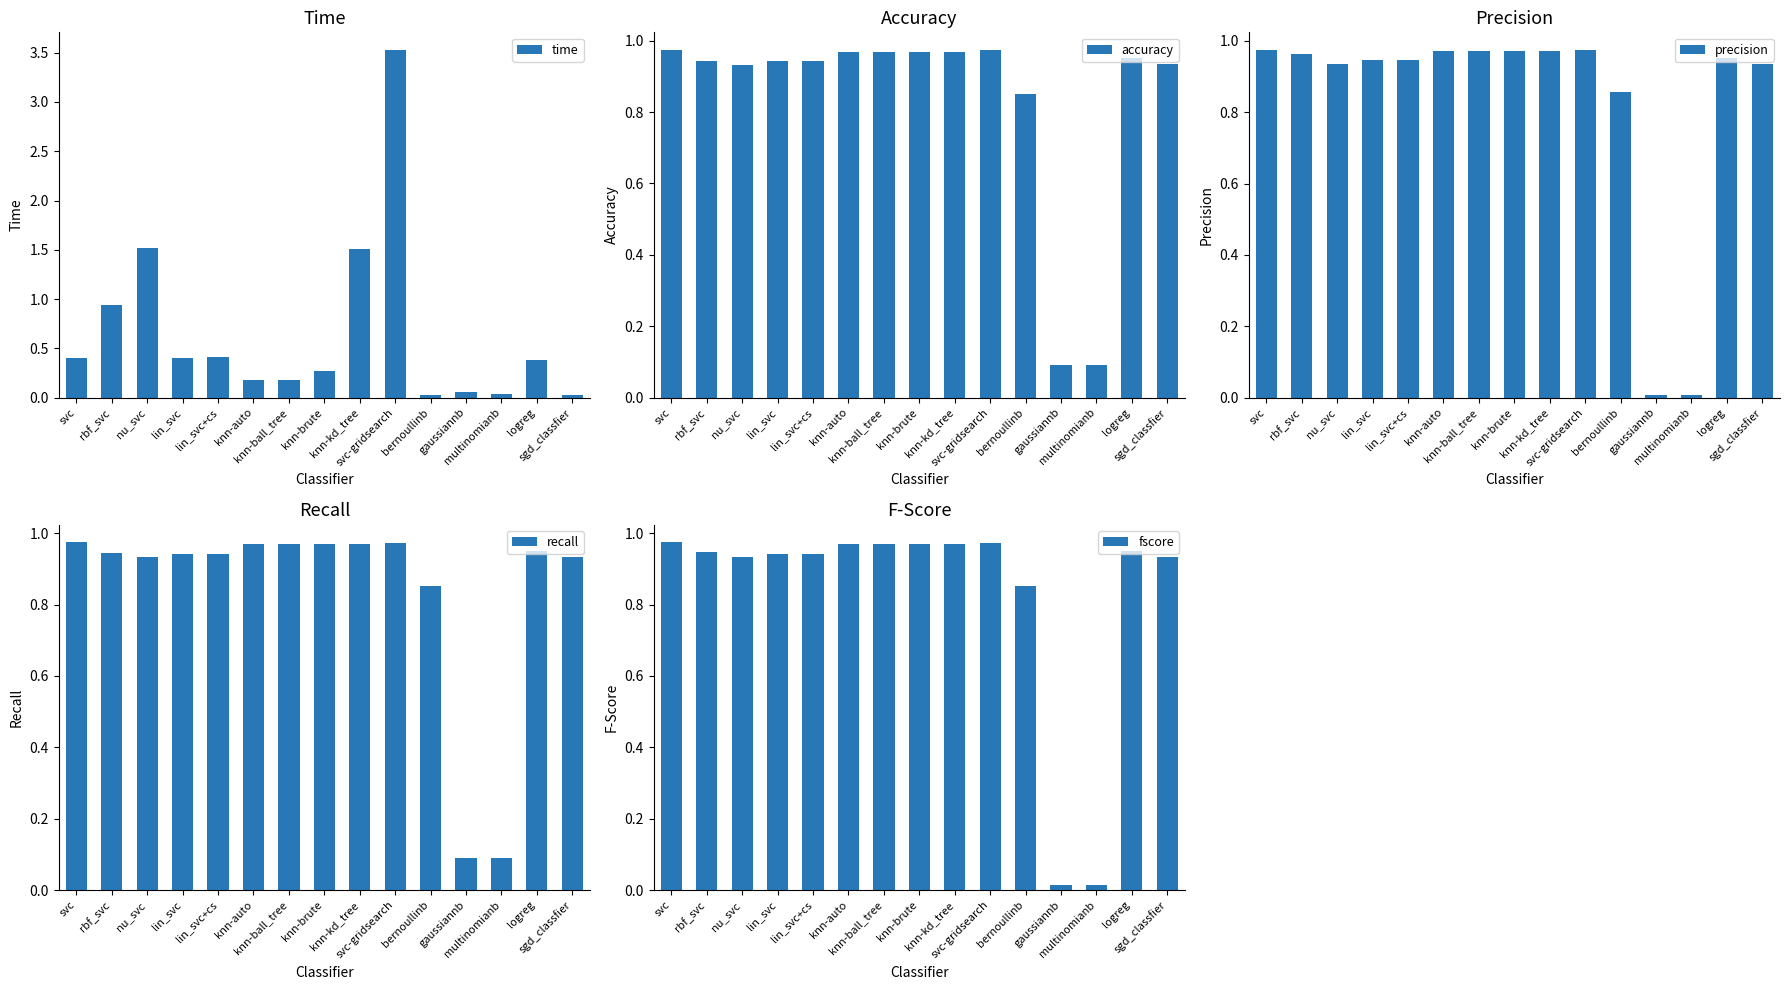

Reading right to left, what are all the values shown in this chart?

time: 0.0	0.4	0.0	0.1	0.0	3.5	1.5	0.3	0.2	0.2	0.4	0.4	1.5	0.9	0.4
accuracy: 0.9	1.0	0.1	0.1	0.9	1.0	1.0	1.0	1.0	1.0	0.9	0.9	0.9	0.9	1.0
precision: 0.9	1.0	0.0	0.0	0.9	1.0	1.0	1.0	1.0	1.0	0.9	0.9	0.9	1.0	1.0
recall: 0.9	1.0	0.1	0.1	0.9	1.0	1.0	1.0	1.0	1.0	0.9	0.9	0.9	0.9	1.0
fscore: 0.9	1.0	0.0	0.0	0.9	1.0	1.0	1.0	1.0	1.0	0.9	0.9	0.9	0.9	1.0